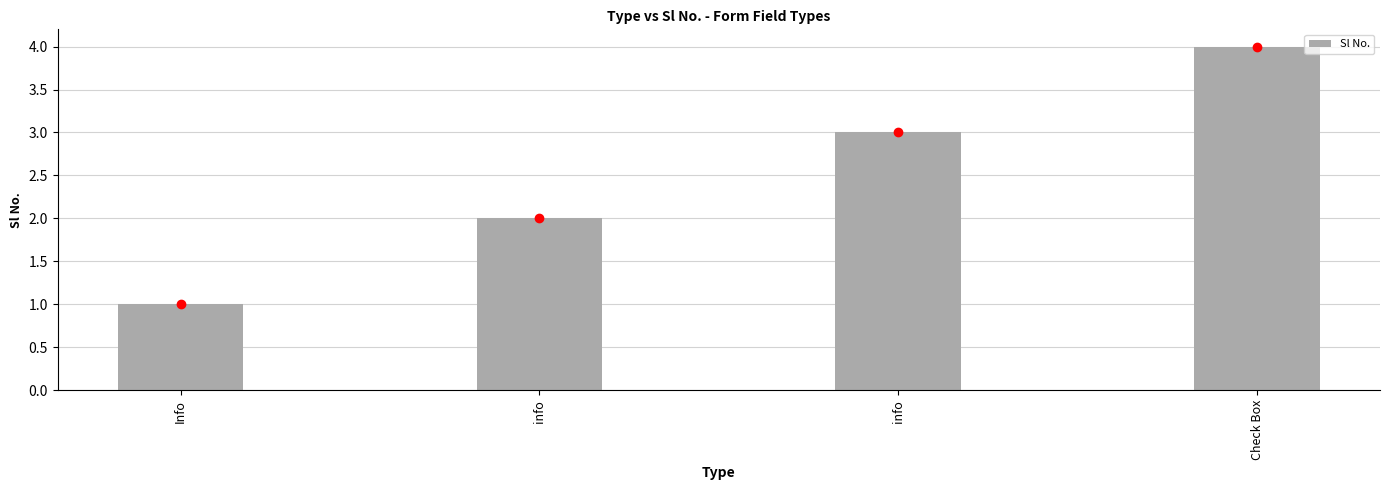

Approximately how many times larger is the value at Check Box compared to Info?

4.0